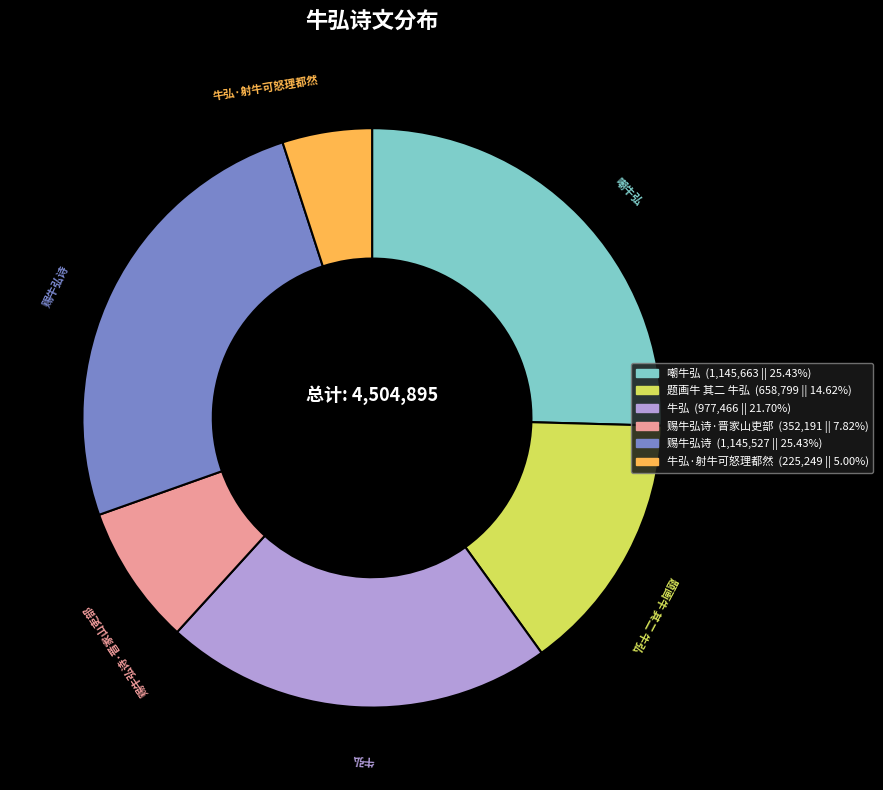

What is the smallest slice in the pie chart?

牛弘·射牛可怒理都然